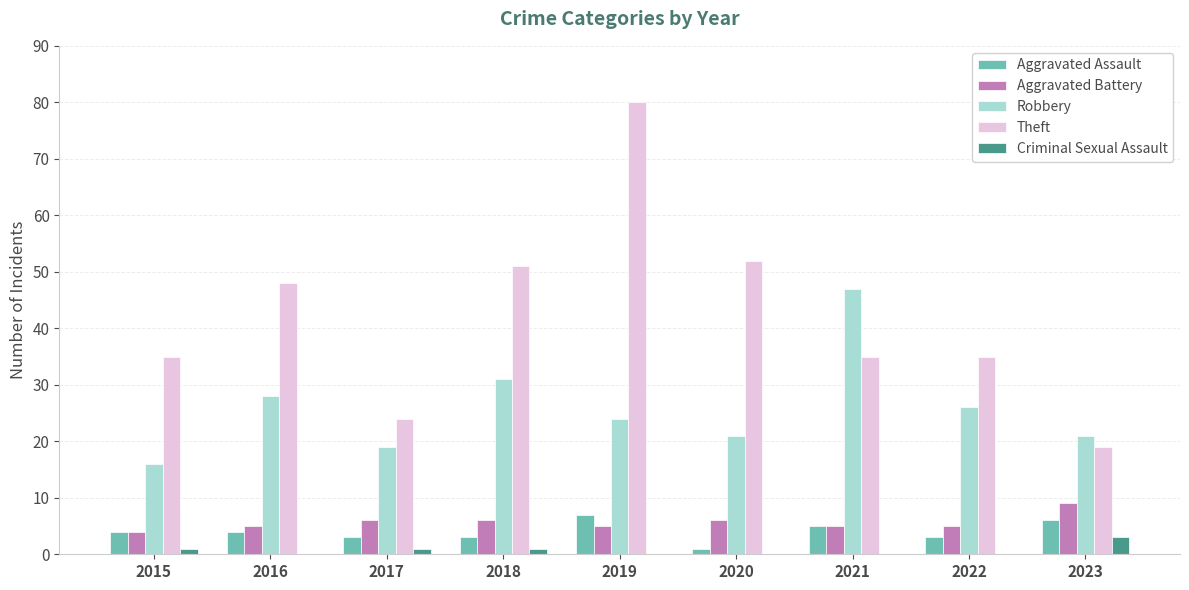

Count the Aggravated Assault values in the range 3 to 5.

6